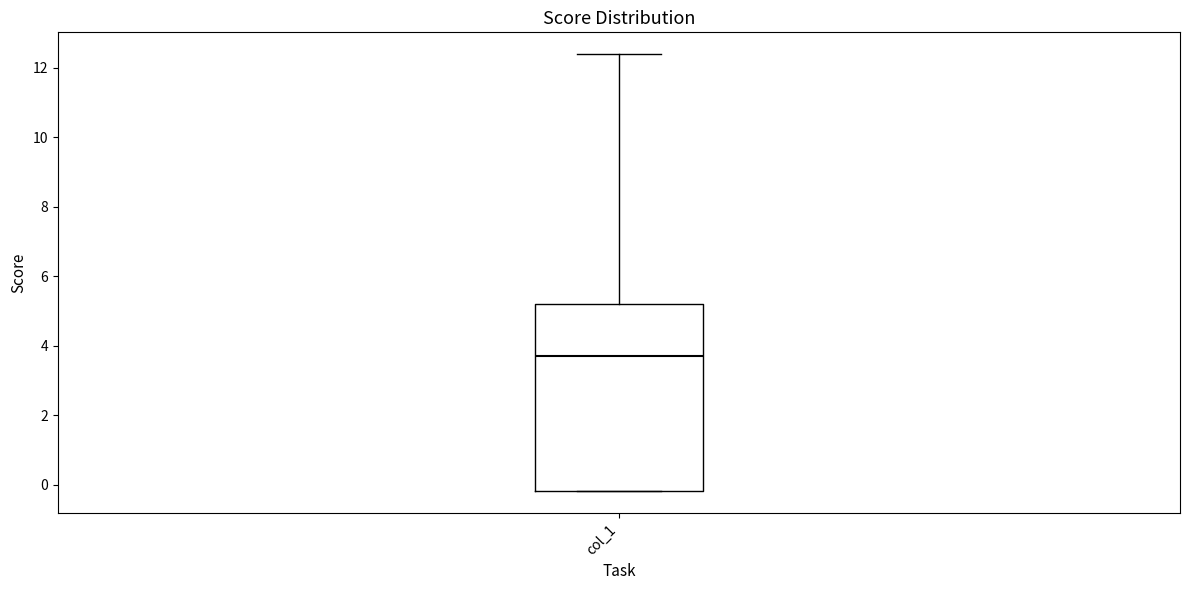

Transcribe this box plot: give where the median line is, the range the box spans, and where the two whiskers end, as read against the y-axis. The values are not printed on the chart, so give them approximately, as read against the axis.

median 3.8, box -0.2 to 5.2, whiskers -0.2 to 12.4